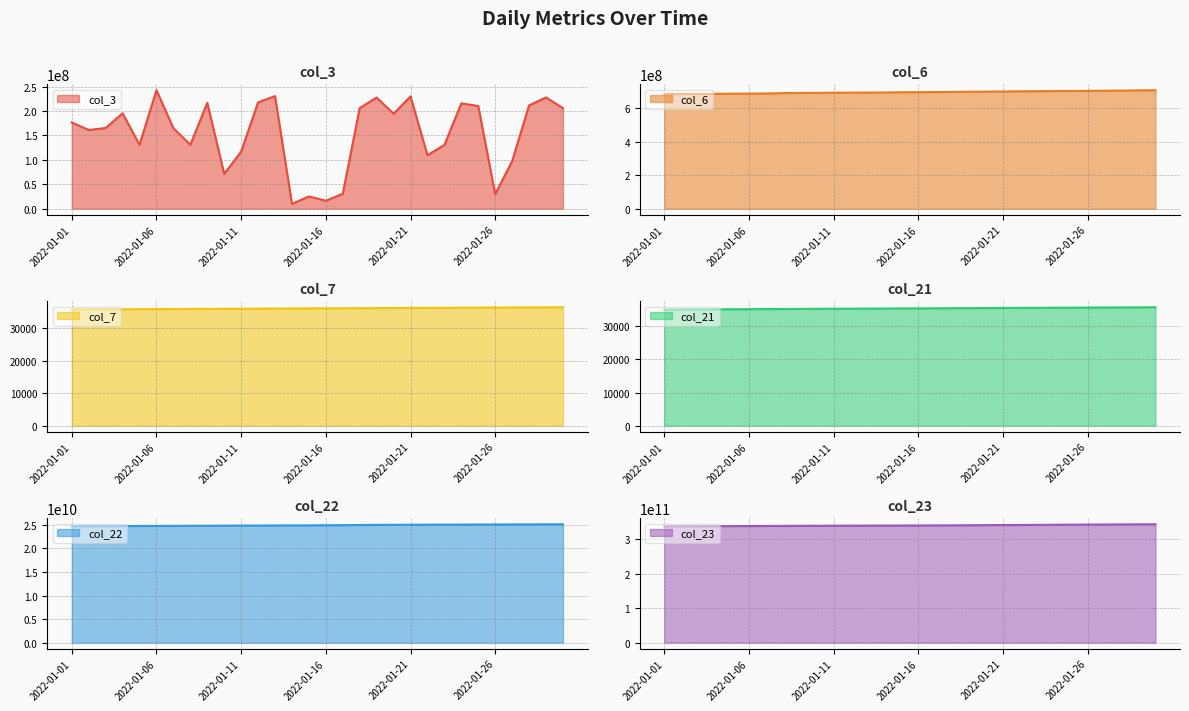

How many series are shown in this chart?

6